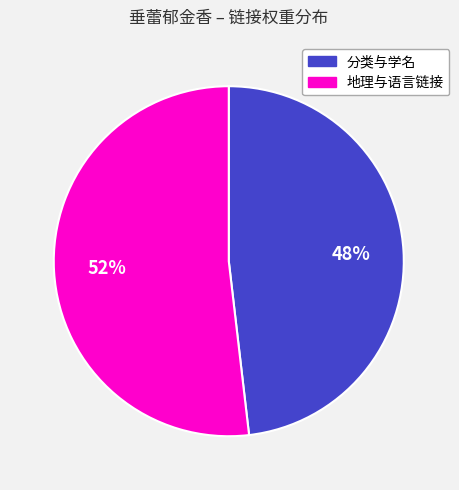

To the nearest percent, what is the average slice percentage?

50%